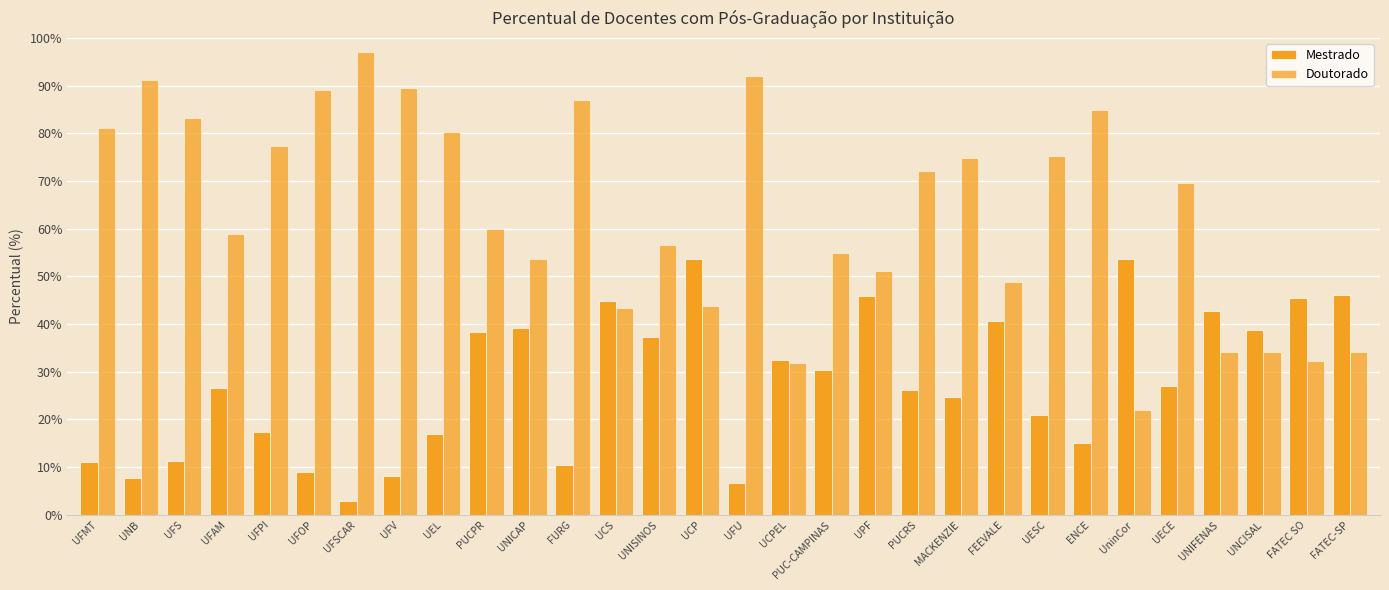

Read the Doutorado value at MACKENZIE.

74.8